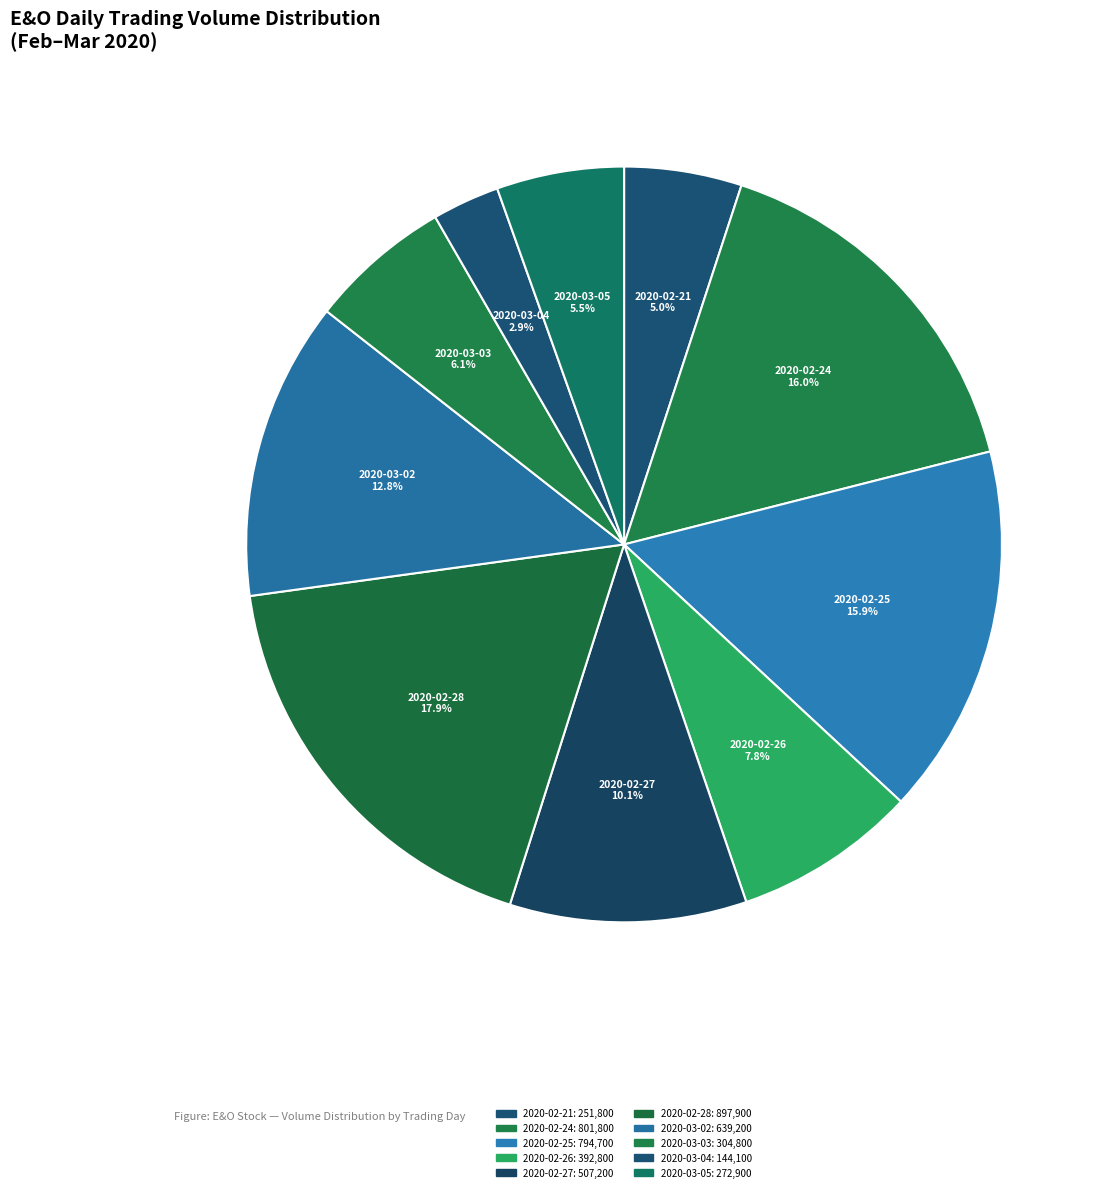

Rank the categories by value from lowest to highest.

2020-03-04, 2020-02-21, 2020-03-05, 2020-03-03, 2020-02-26, 2020-02-27, 2020-03-02, 2020-02-25, 2020-02-24, 2020-02-28